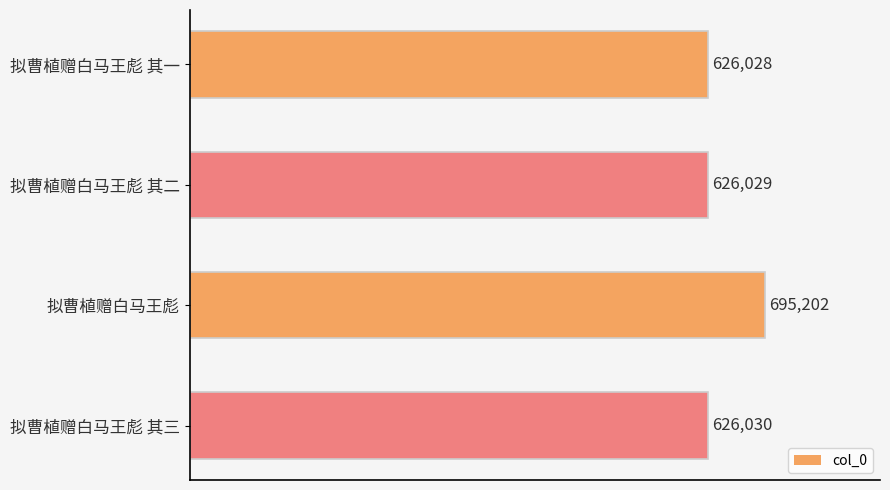

Is it true that the value at 拟曹植赠白马王彪 其三 is 626030?

True